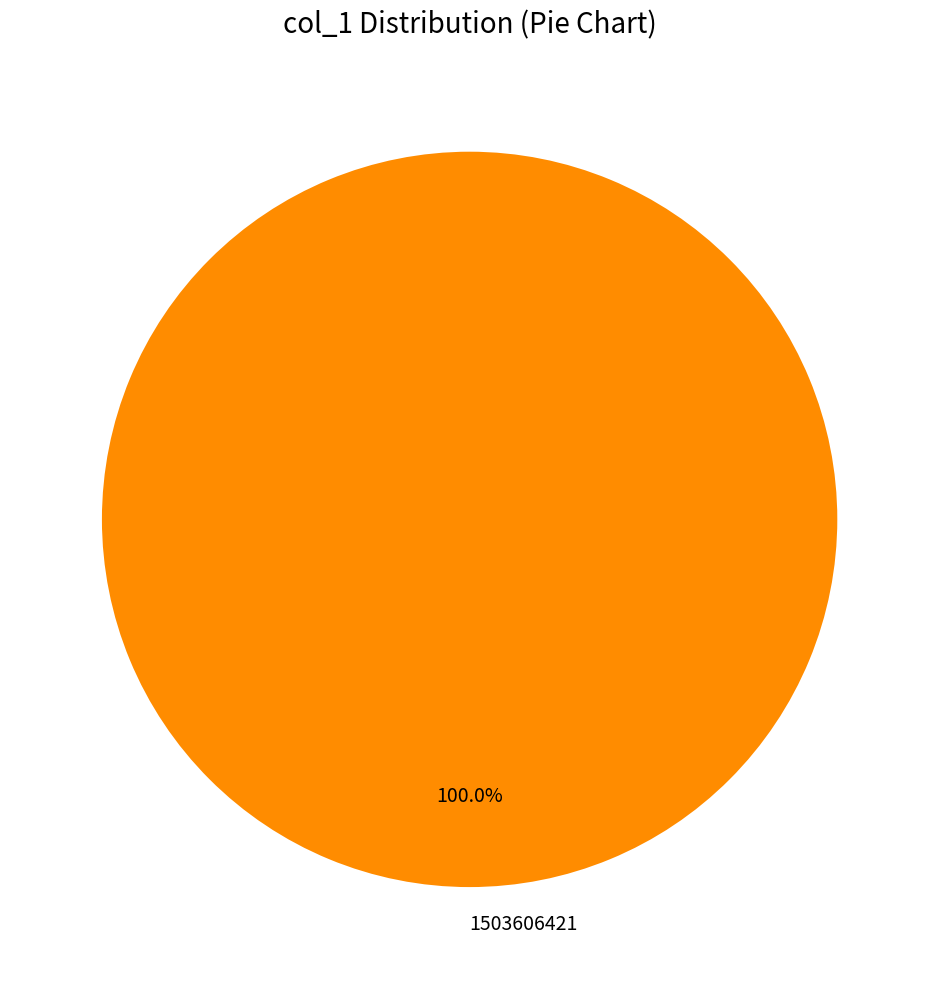

What percentage is the 1503606421 slice, to the nearest percent?

100%